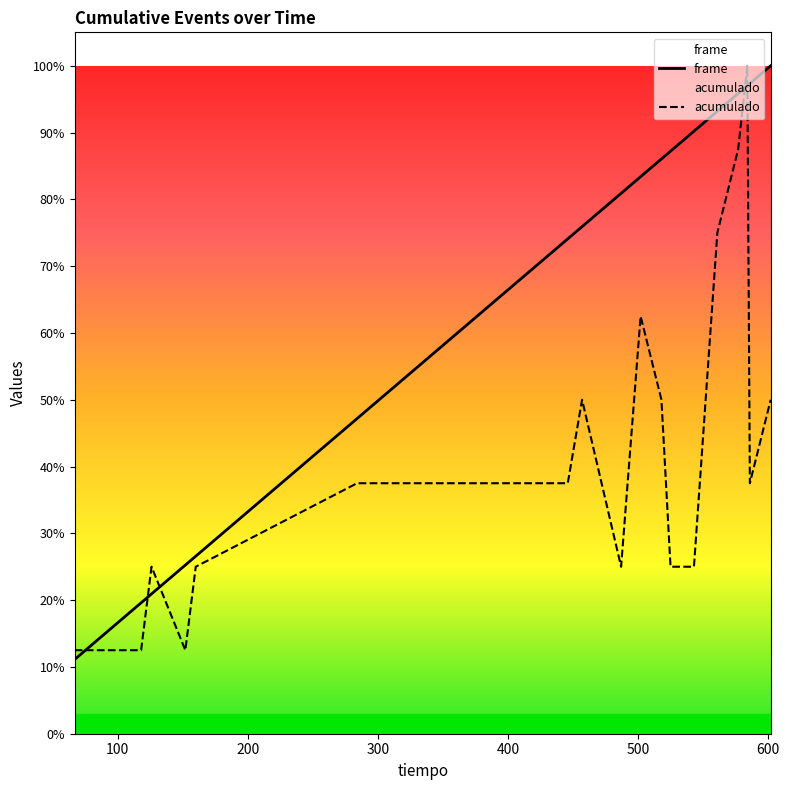

How many lines are shown in the chart?

2